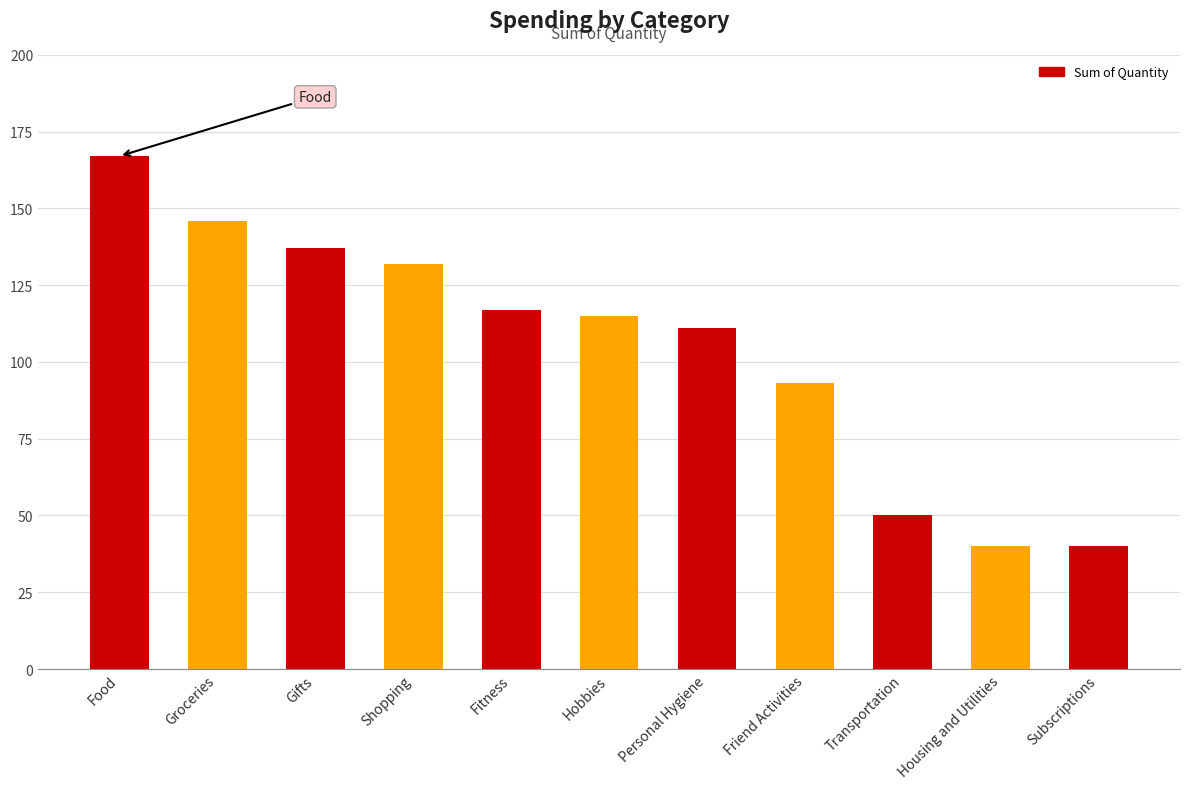

Reading left to right, what are all the values shown in this chart?

Food=167	Groceries=146	Gifts=137	Shopping=132	Fitness=117	Hobbies=115	Personal Hygiene=111	Friend Activities=93	Transportation=50	Housing and Utilities=40	Subscriptions=40